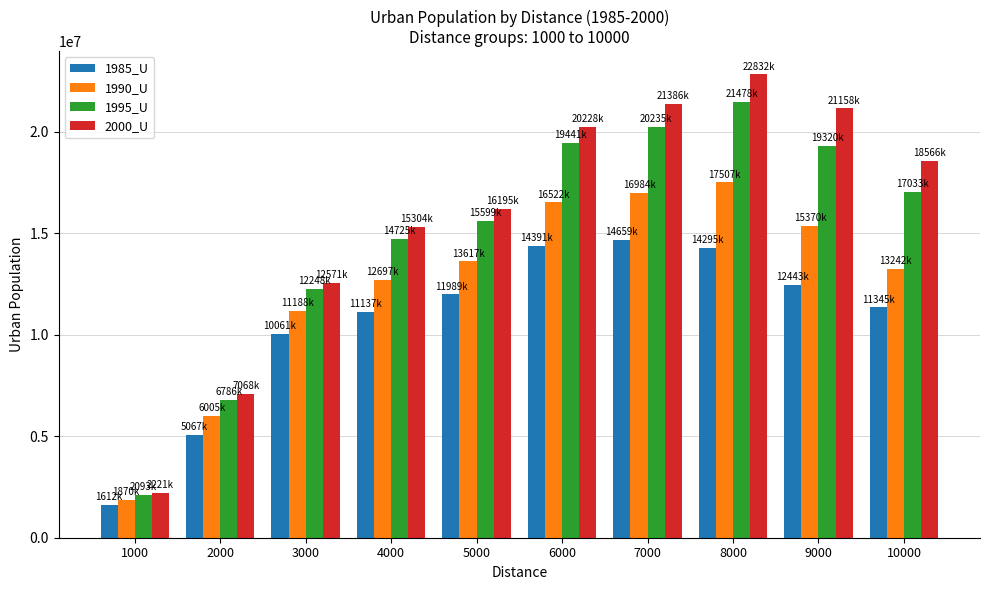

What is the sum of all 1990_U values?

125007725